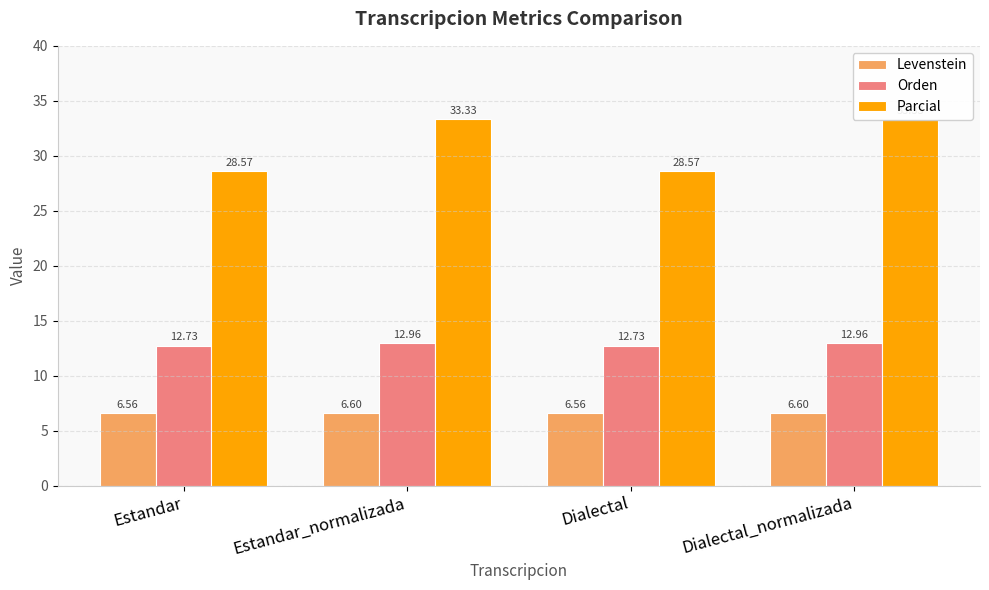

What position from the left is Estandar?

1